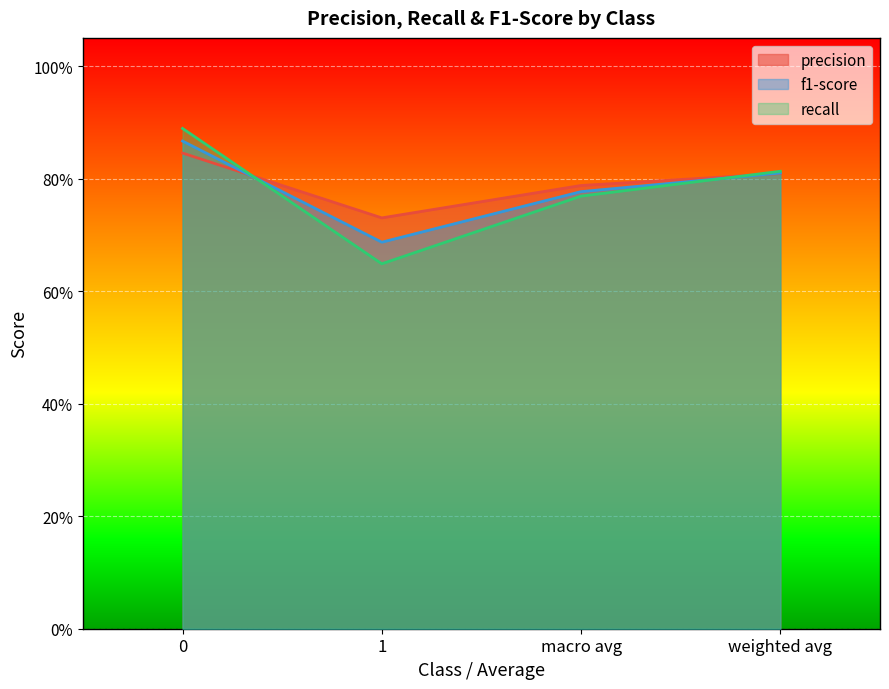

In recall, how many points are lower than both neighbors (excluding endpoints)?

1